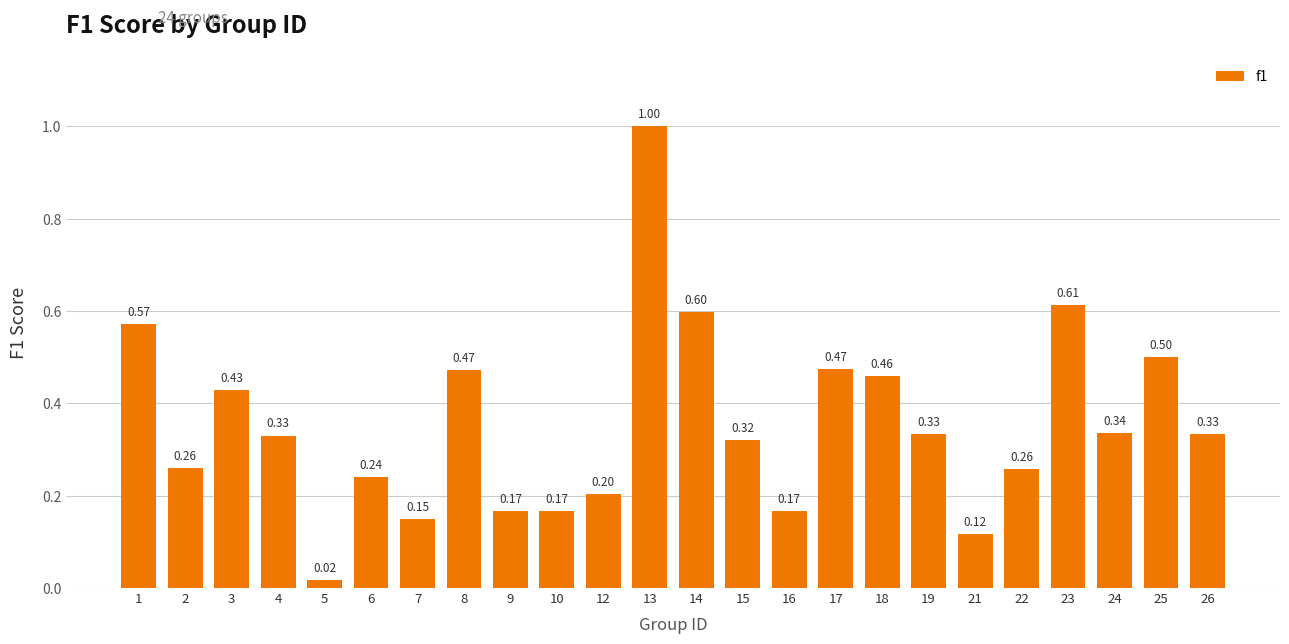

What is the difference between the maximum and second lowest values?

0.9